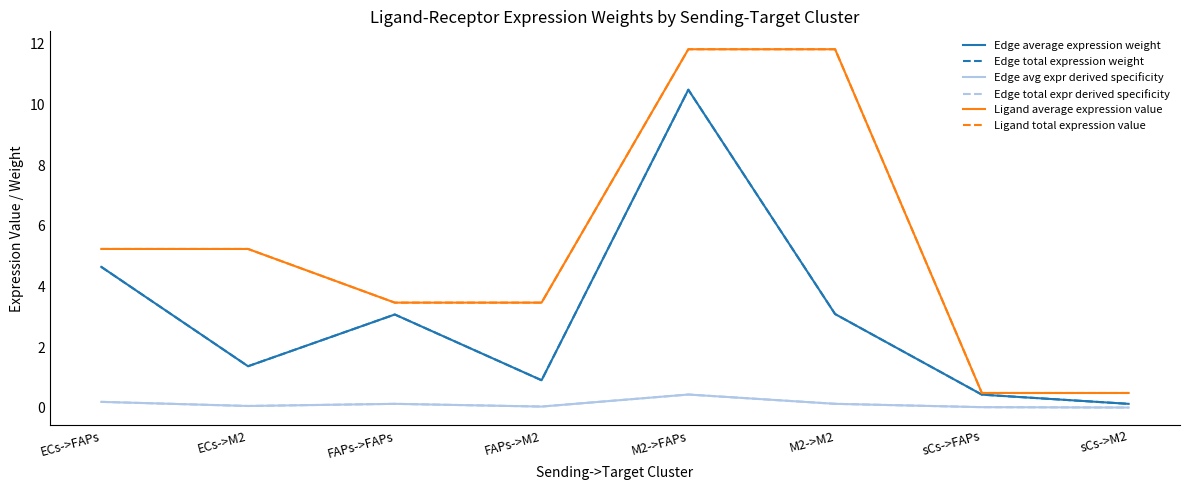

The value of Edge total expression weight at M2->FAPs is 10.5. True or false?

True